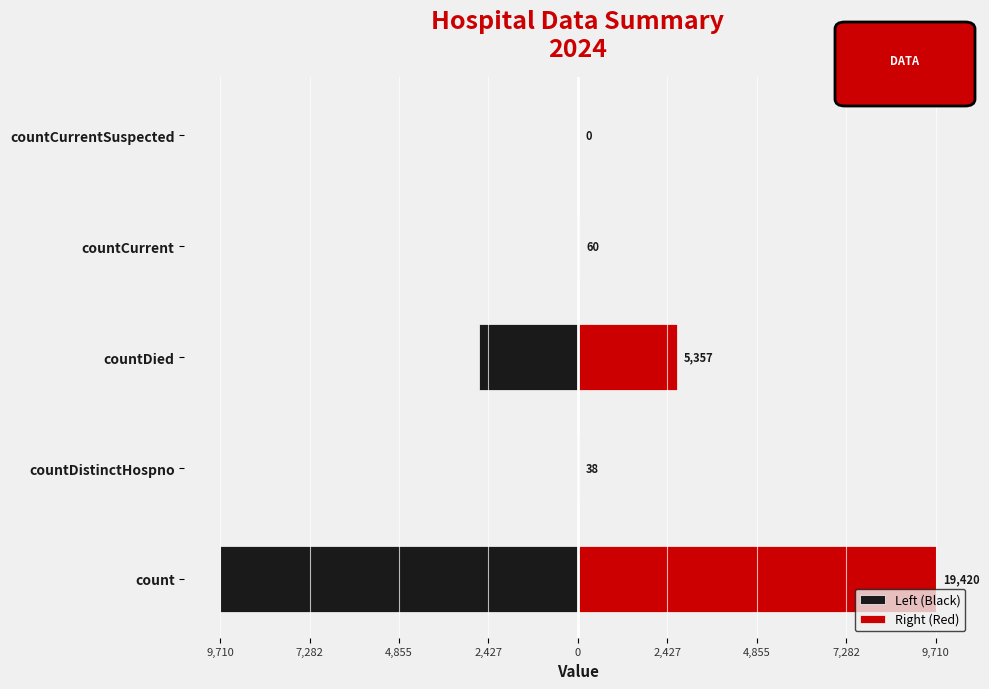

List the series in order of their peak value, highest first.

Right (Red), Left (Black)